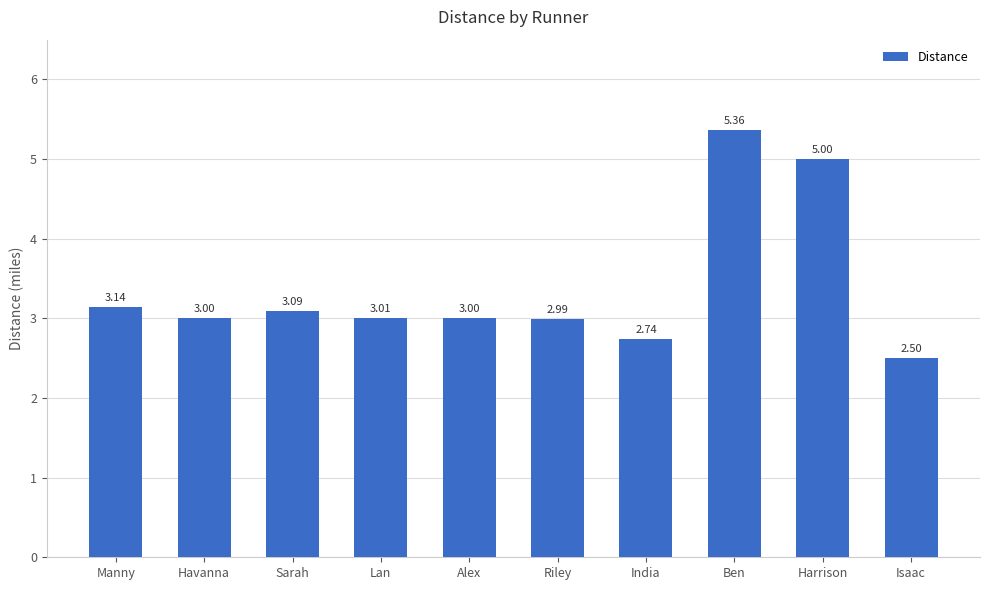

What is the change in value from Alex to Harrison?

+2.0